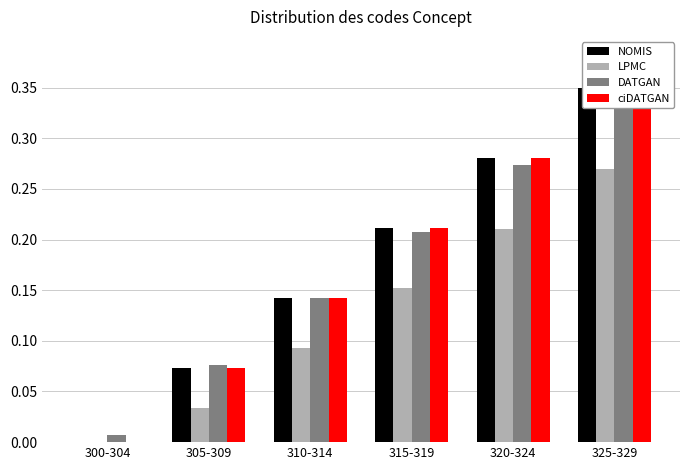

What is the label of the 2nd bar from the left?

305-309